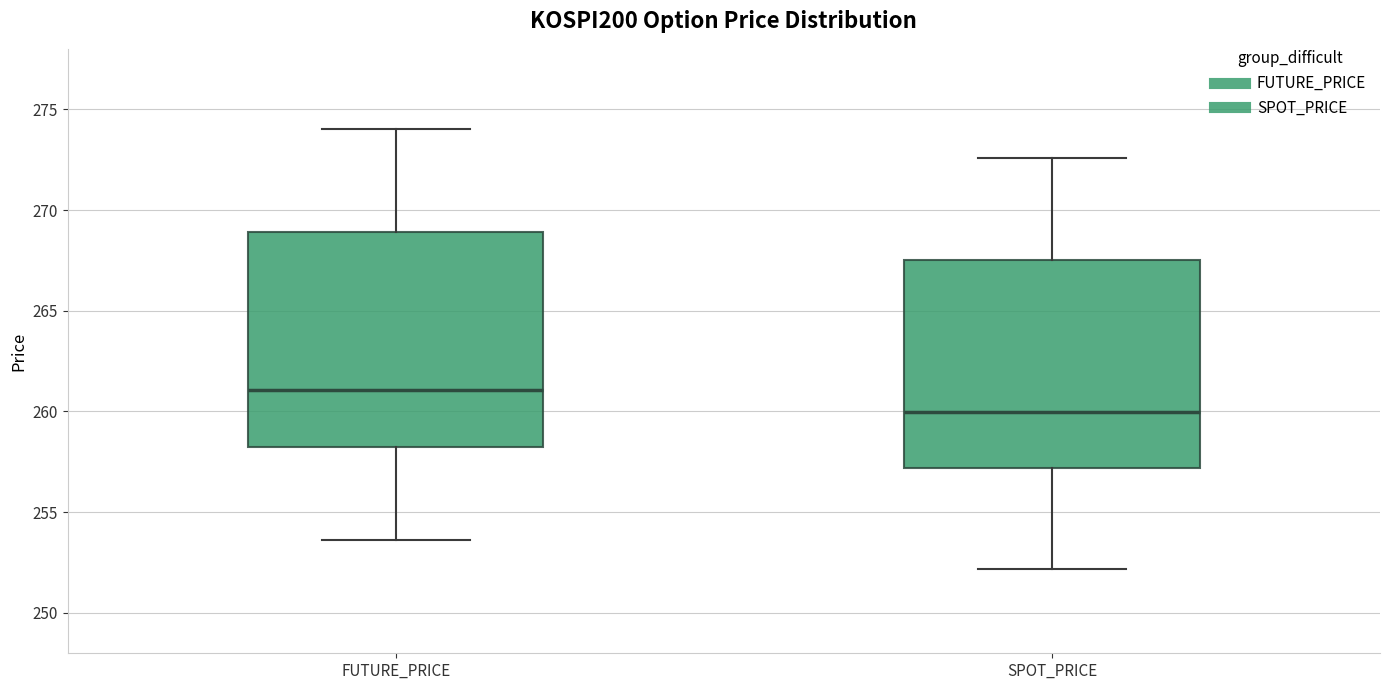

Which box's median line is the highest?

FUTURE_PRICE